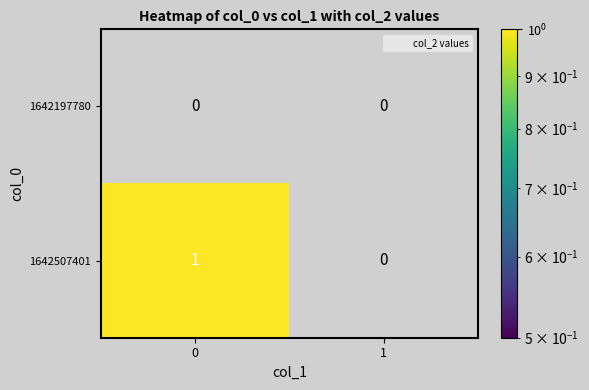

The 1642507401 series shows 0 at 1. True or false?

True